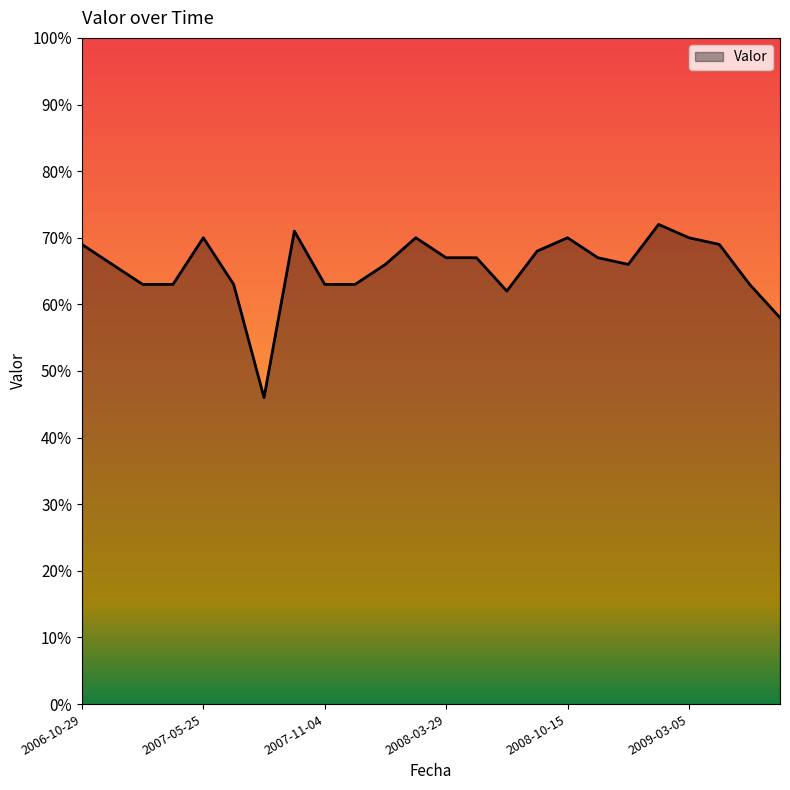

What is the maximum value shown in the chart?

72